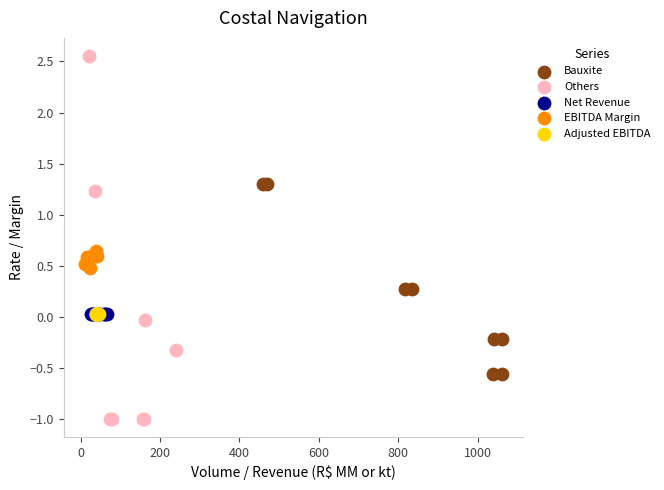

What are all the series names shown in the legend?

Bauxite, Others, Net Revenue, EBITDA Margin, Adjusted EBITDA